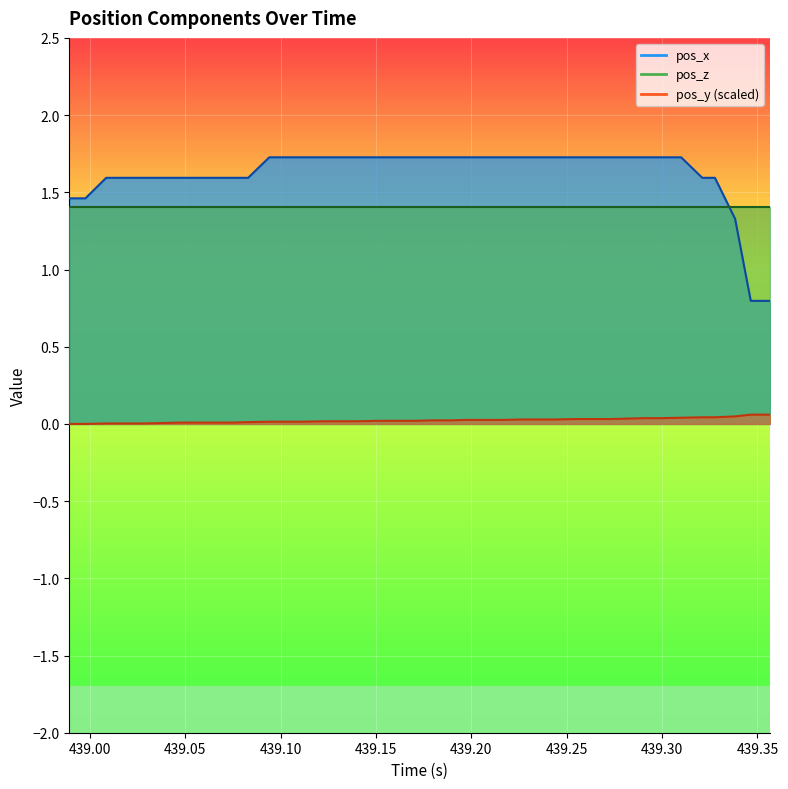

What is the greatest value displayed?

1.7